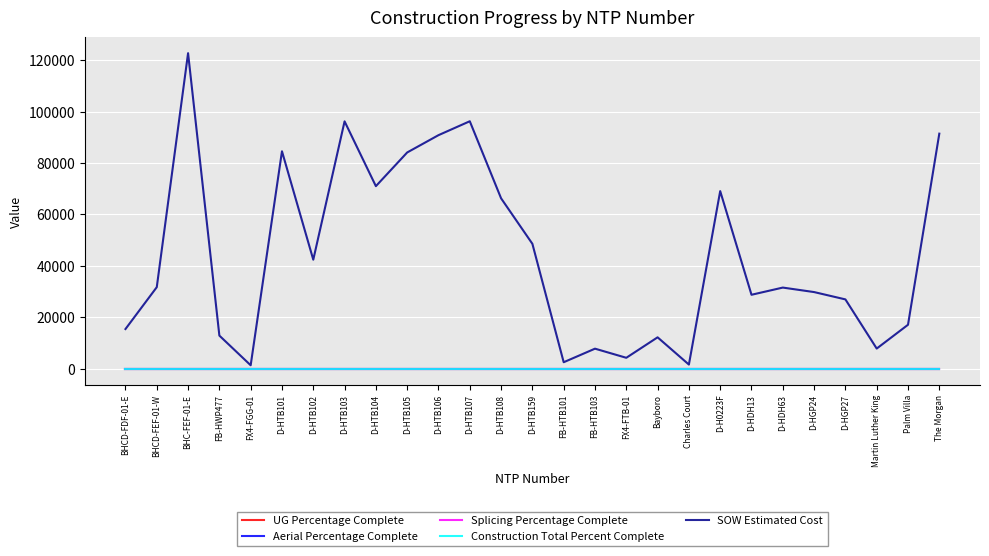

Does the chart have visible grid lines?

Yes